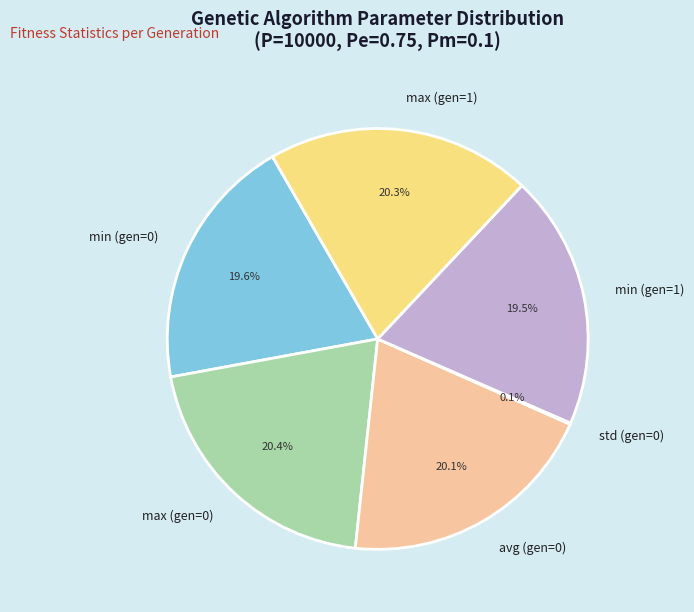

The min (gen=1) slice represents 25% of the pie. True or false?

False